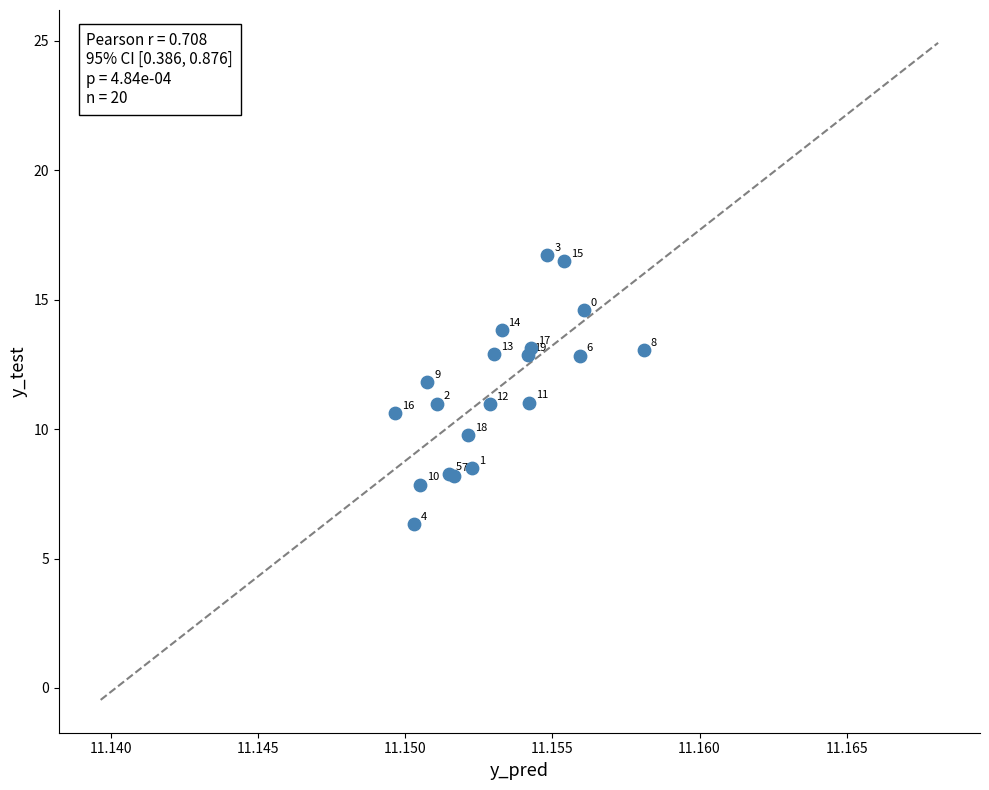

What Y value in the scatter plot is closest to 11?

11.0